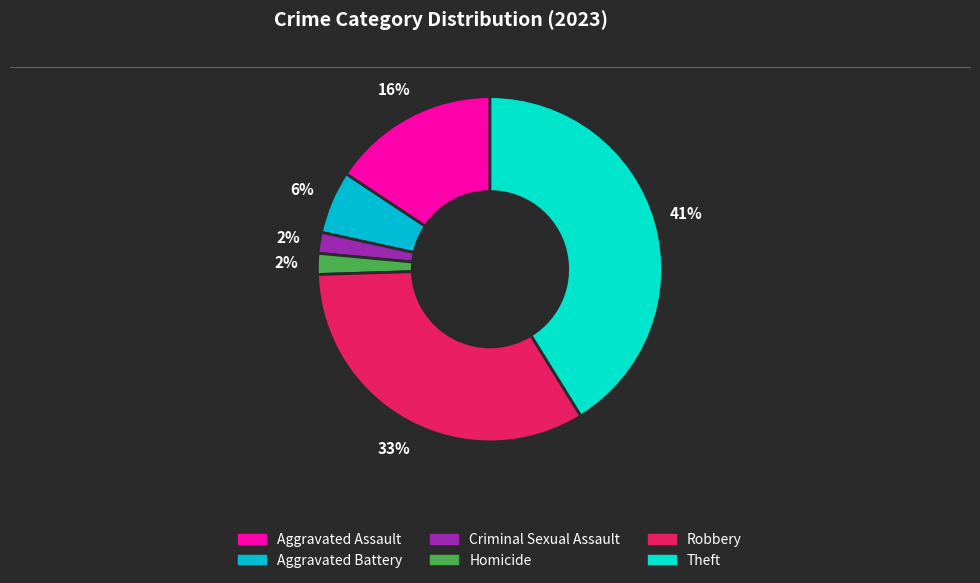

How many slices are in this pie chart?

6